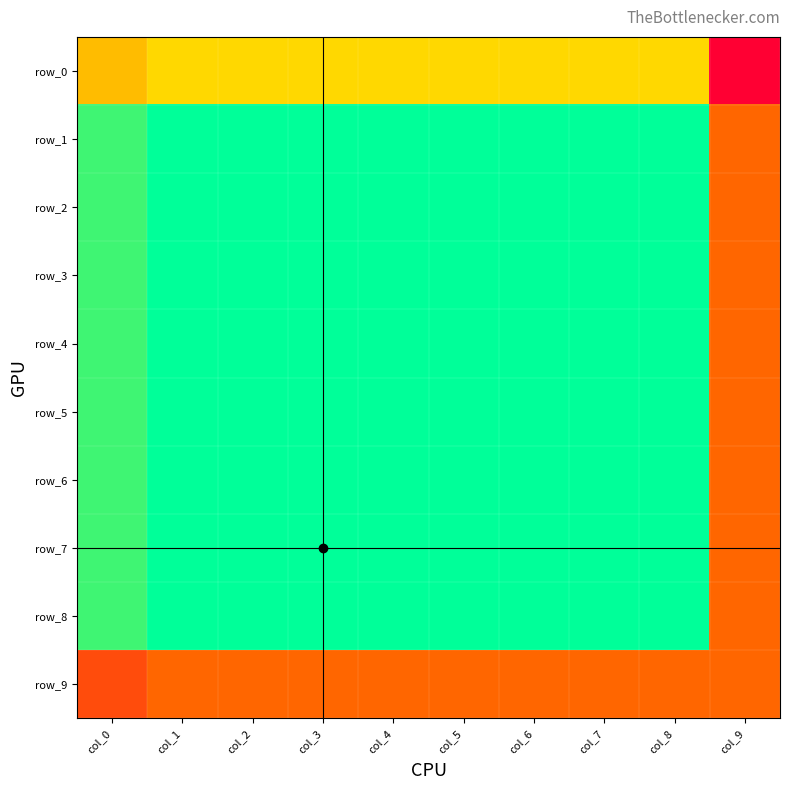

Reading left to right, what are all the values shown in this chart?

row_0: 16	18	18	18	18	18	18	18	18	2
row_1: 24	26	26	26	26	26	26	26	26	10
row_2: 24	26	26	26	26	26	26	26	26	10
row_3: 24	26	26	26	26	26	26	26	26	10
row_4: 24	26	26	26	26	26	26	26	26	10
row_5: 24	26	26	26	26	26	26	26	26	10
row_6: 24	26	26	26	26	26	26	26	26	10
row_7: 24	26	26	26	26	26	26	26	26	10
row_8: 24	26	26	26	26	26	26	26	26	10
row_9: 8	10	10	10	10	10	10	10	10	10